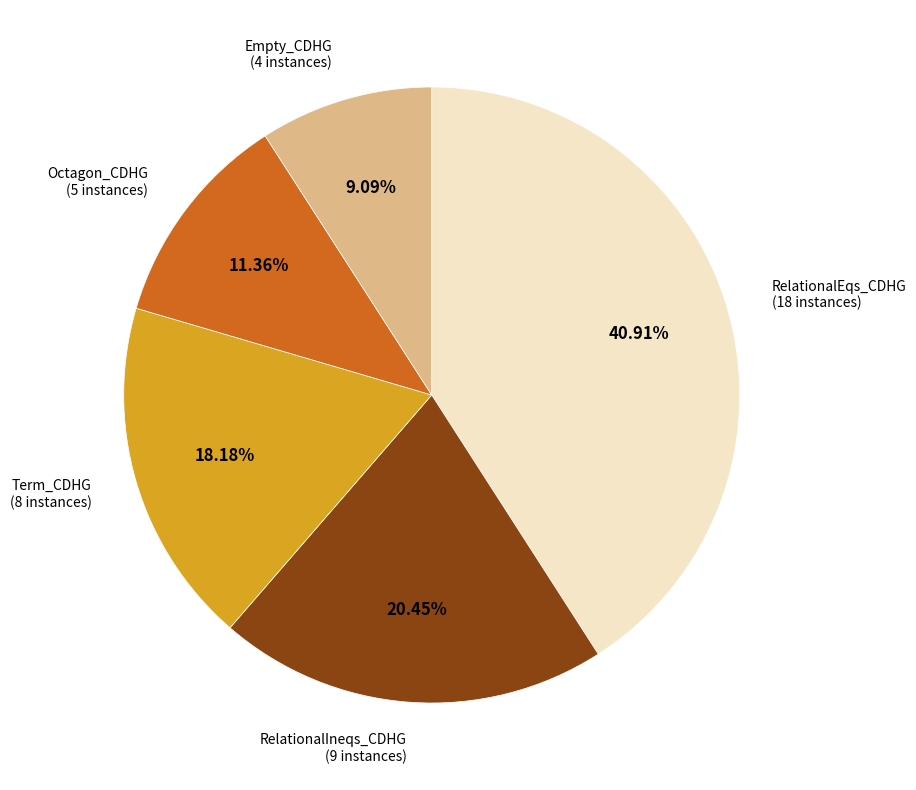

How many segments does this pie chart have?

5